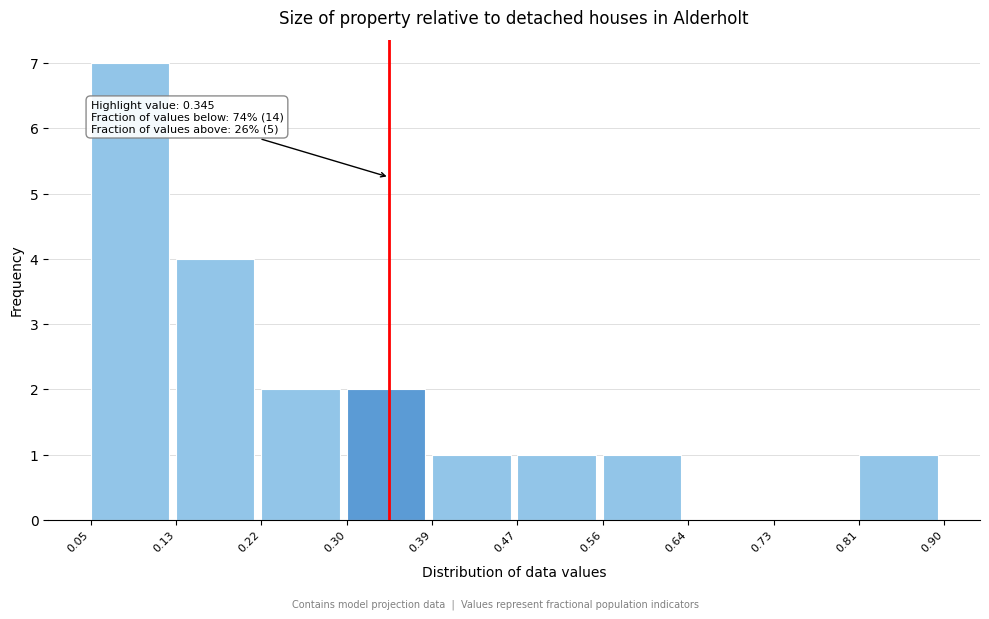

Which range on the x-axis has the tallest bar?

0.05 to 0.13